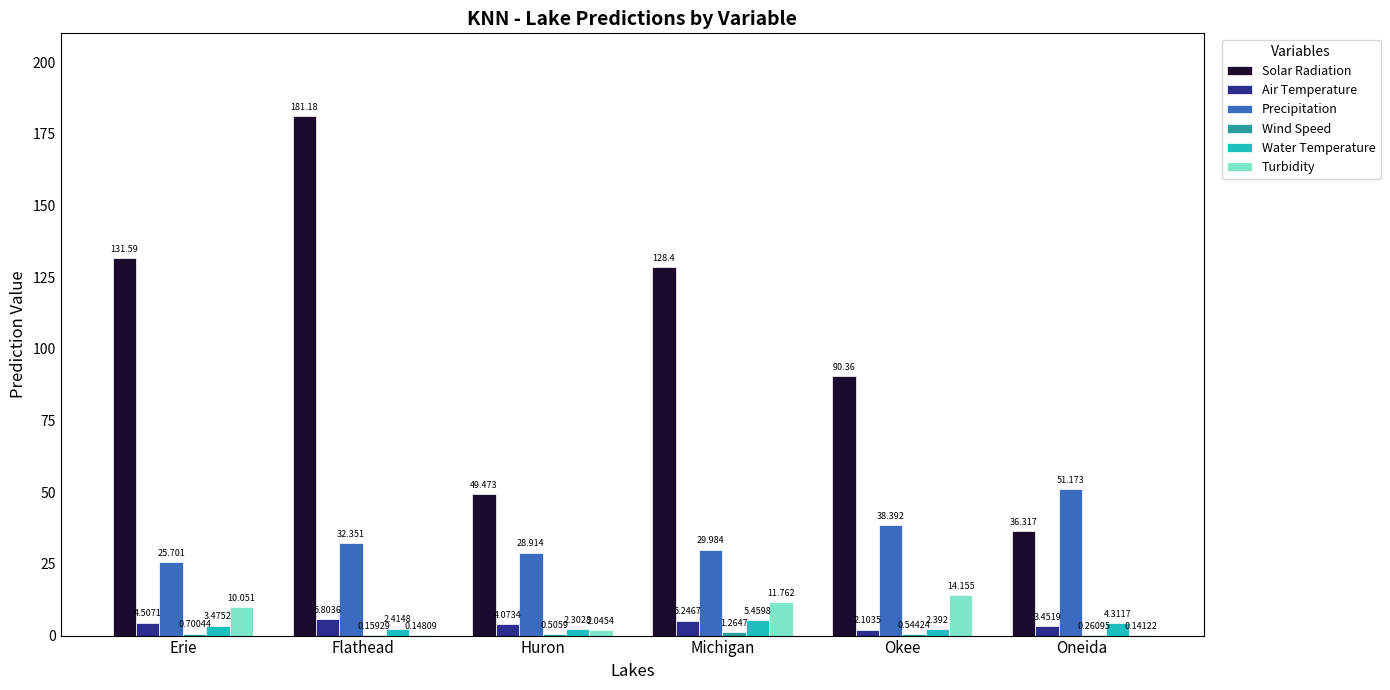

Count the number of categories in the chart.

6